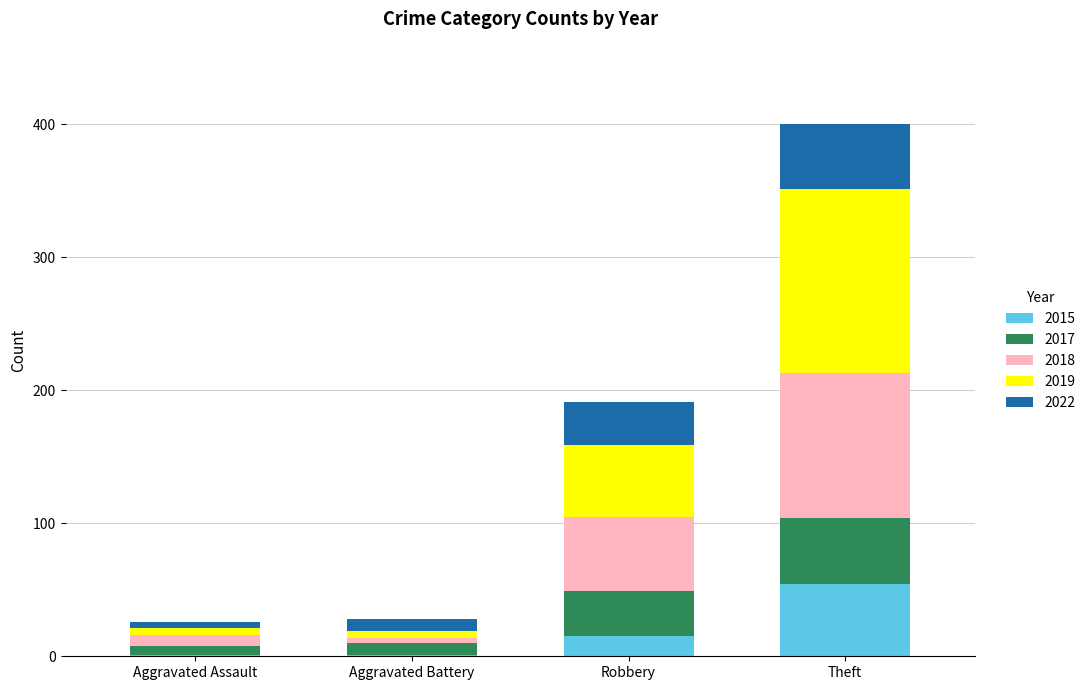

What is the total value across all series at Robbery?

191